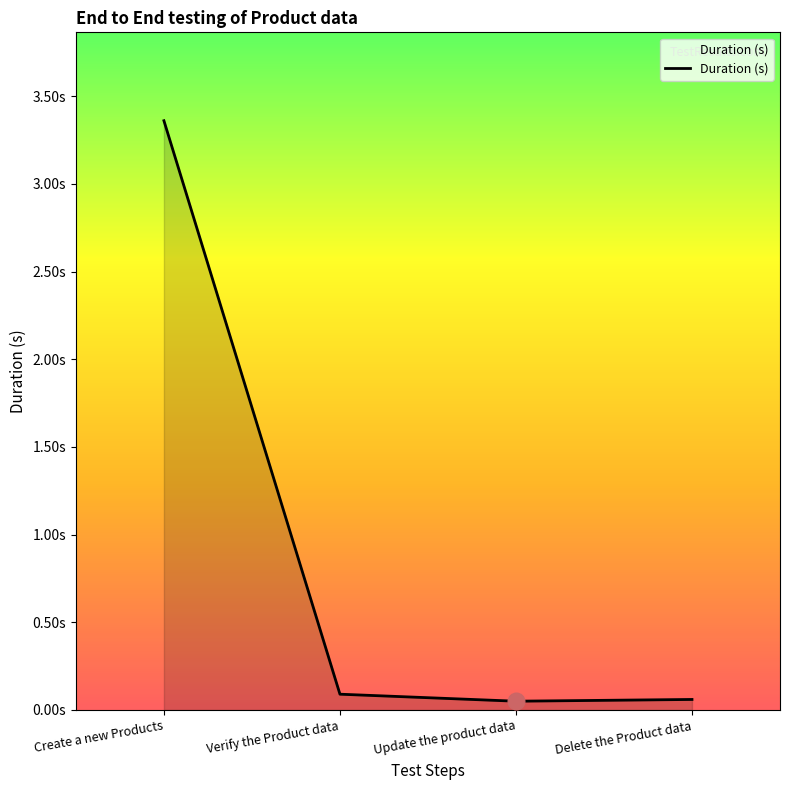

At which category does the data reach its first local valley?

Update the product data